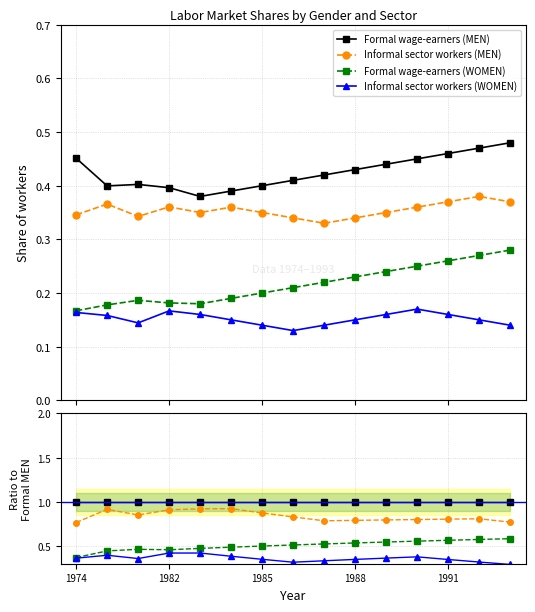

Count the Informal sector workers (WOMEN) values in the range 0 to 1.

15